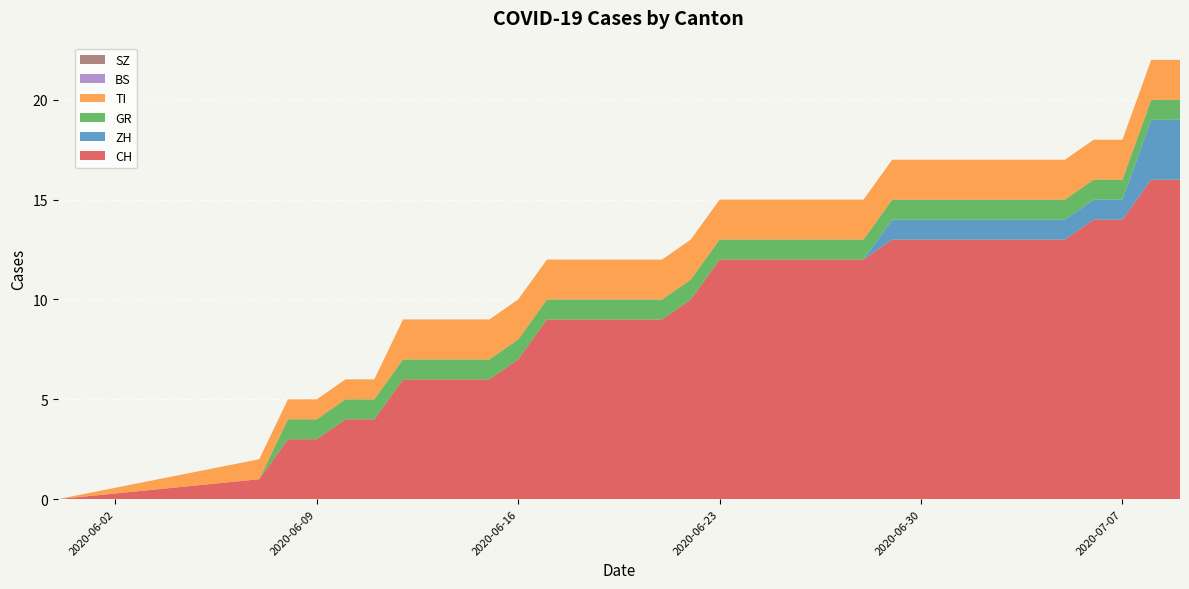

Reading left to right, what are all the values shown in this chart?

CH: 0	1	3	3	4	4	6	6	6	6	7	9	9	9	9	9	10	12	12	12	12	12	12	13	13	13	13	13	13	13	14	14	16	16
ZH: 0	0	0	0	0	0	0	0	0	0	0	0	0	0	0	0	0	0	0	0	0	0	0	1	1	1	1	1	1	1	1	1	3	3
GR: 0	0	1	1	1	1	1	1	1	1	1	1	1	1	1	1	1	1	1	1	1	1	1	1	1	1	1	1	1	1	1	1	1	1
TI: 0	1	1	1	1	1	2	2	2	2	2	2	2	2	2	2	2	2	2	2	2	2	2	2	2	2	2	2	2	2	2	2	2	2
BS: 0	0	0	0	0	0	0	0	0	0	0	0	0	0	0	0	0	0	0	0	0	0	0	0	0	0	0	0	0	0	0	0	0	0
SZ: 0	0	0	0	0	0	0	0	0	0	0	0	0	0	0	0	0	0	0	0	0	0	0	0	0	0	0	0	0	0	0	0	0	0